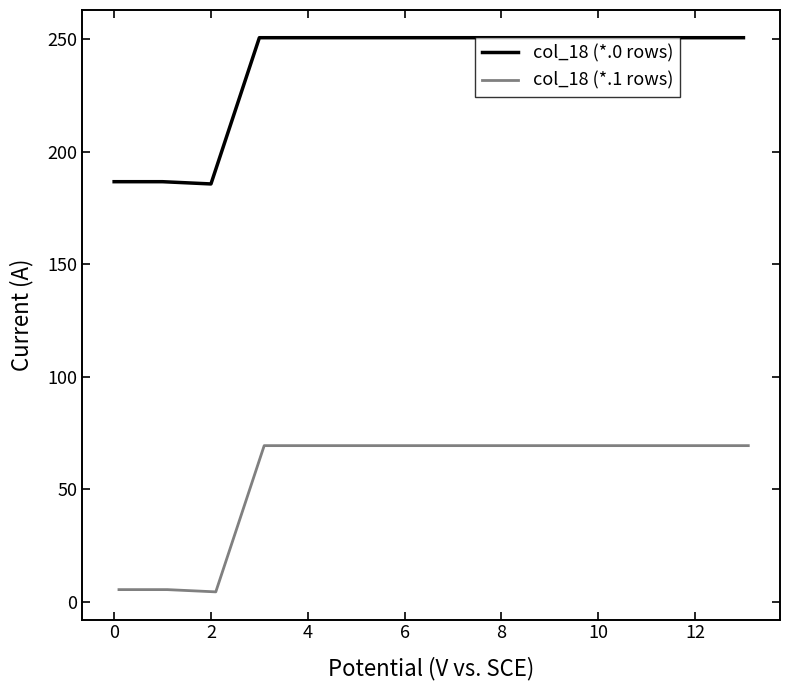

What is the maximum value for col_18 (*.1 rows)?

69.4